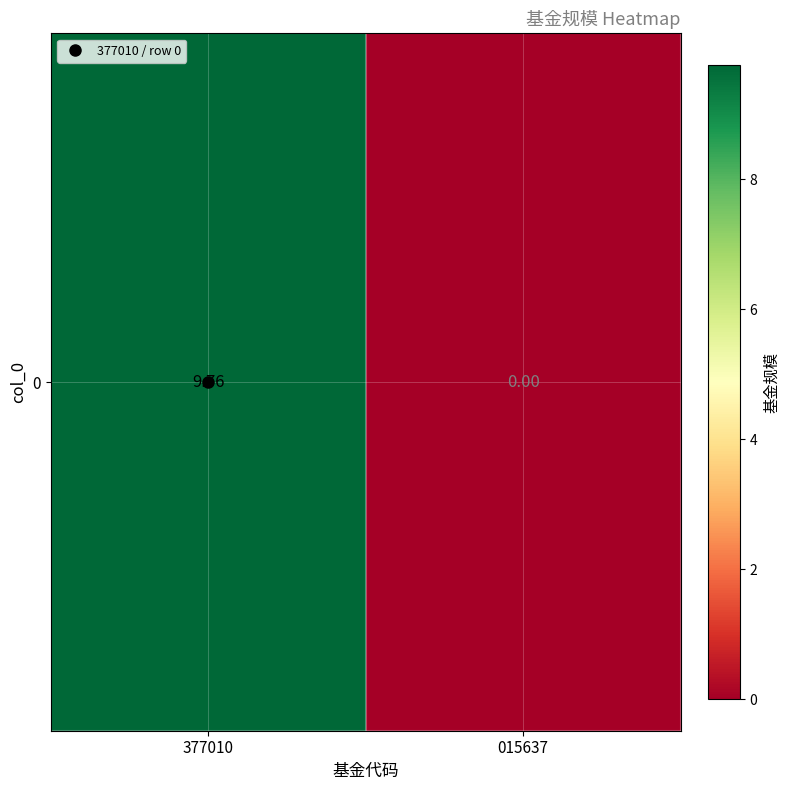

How many values are above zero?

1